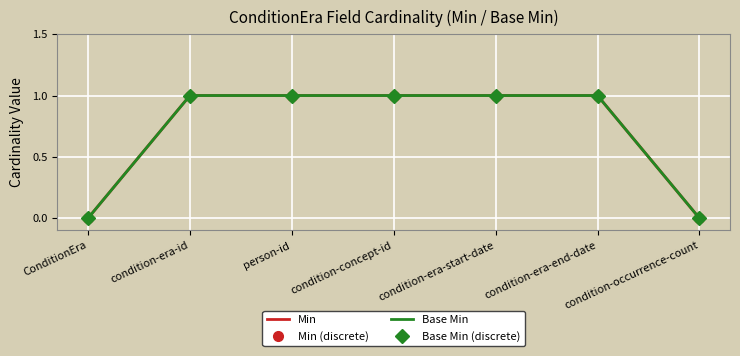

Reading left to right, extract all data points from this chart.

Min: ConditionEra=0	condition-era-id=1	person-id=1	condition-concept-id=1	condition-era-start-date=1	condition-era-end-date=1	condition-occurrence-count=0
Min (discrete): ConditionEra=0	condition-era-id=1	person-id=1	condition-concept-id=1	condition-era-start-date=1	condition-era-end-date=1	condition-occurrence-count=0
Base Min: ConditionEra=0	condition-era-id=1	person-id=1	condition-concept-id=1	condition-era-start-date=1	condition-era-end-date=1	condition-occurrence-count=0
Base Min (discrete): ConditionEra=0	condition-era-id=1	person-id=1	condition-concept-id=1	condition-era-start-date=1	condition-era-end-date=1	condition-occurrence-count=0